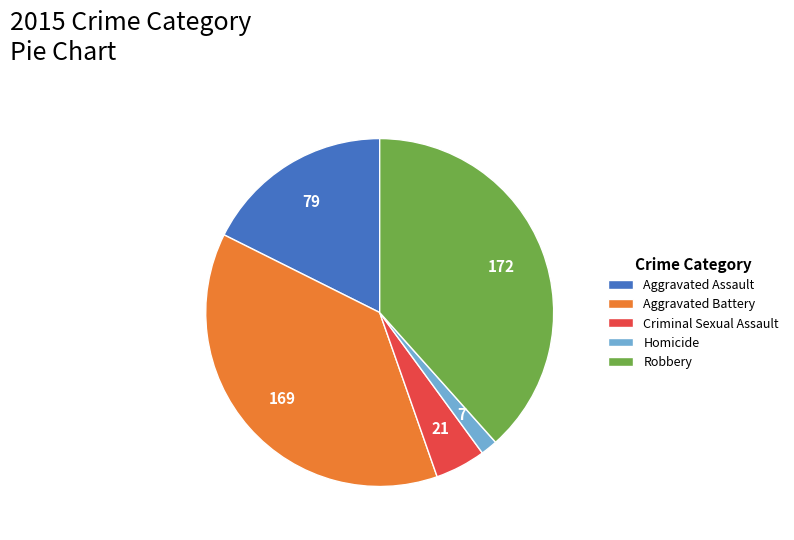

Is there a majority slice in this chart?

No